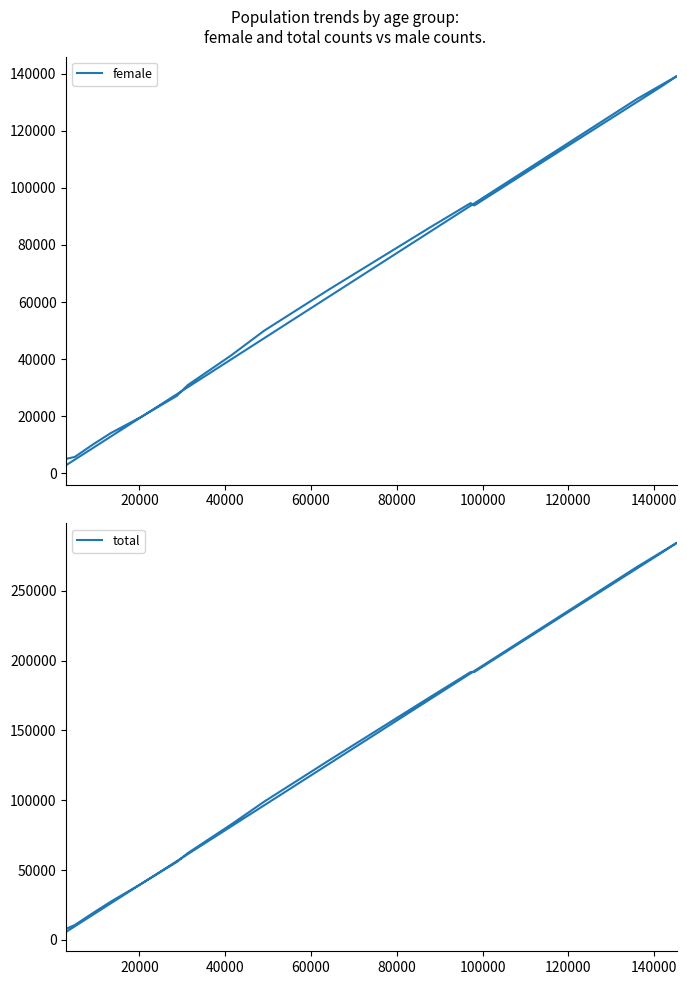

True or false: total and female intersect in this chart.

False